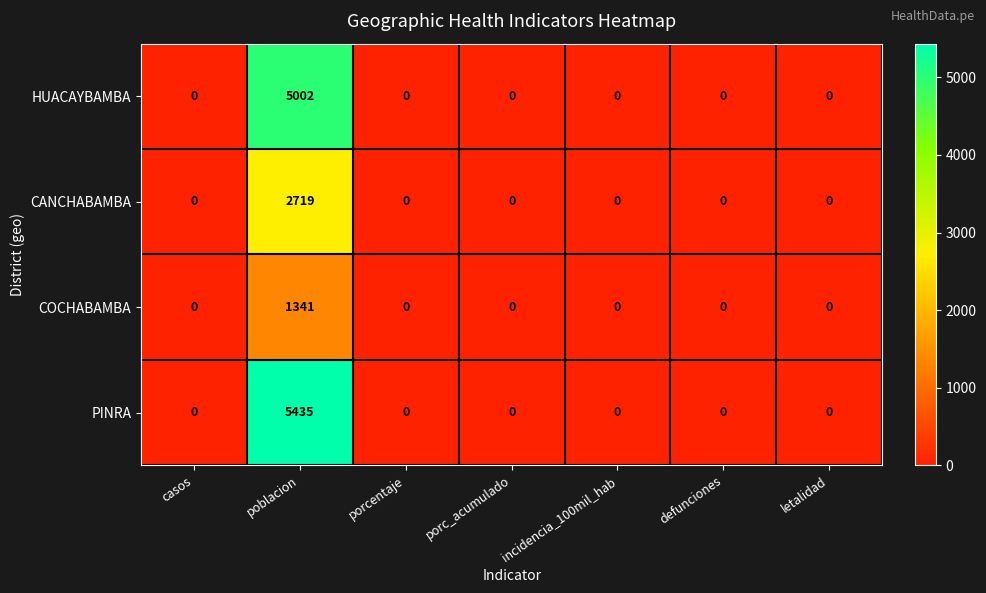

Which category has the highest value in the PINRA series?

poblacion